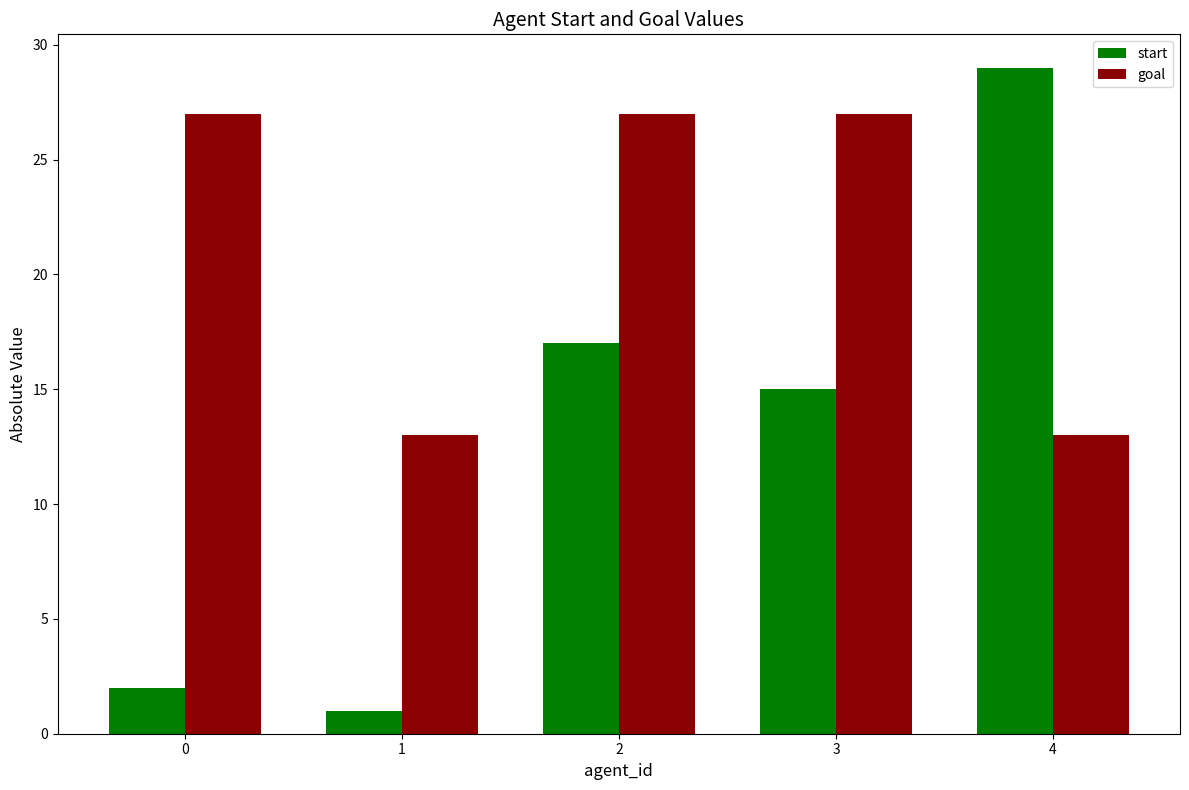

At how many categories does at least one series exceed 15?

4